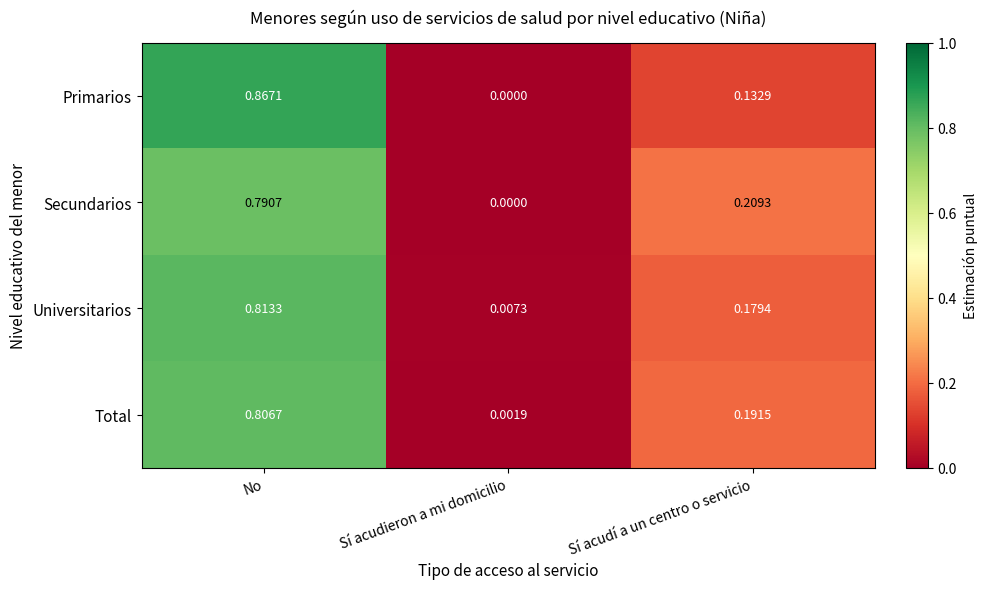

Between Sí acudieron a mi domicilio and Sí acudí a un centro o servicio, which series saw the biggest shift?

Secundarios